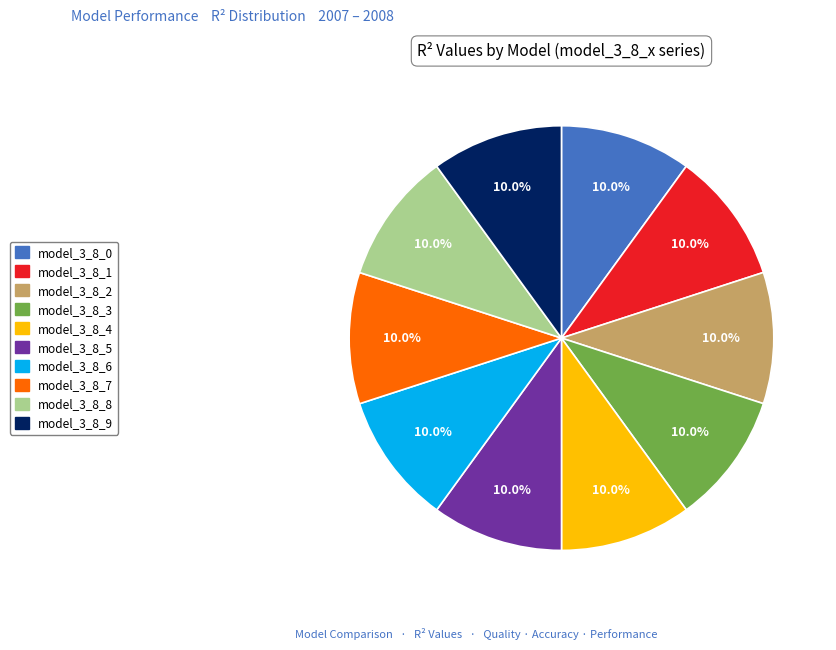

How much of the chart is everything except model_3_8_9?

90.0%